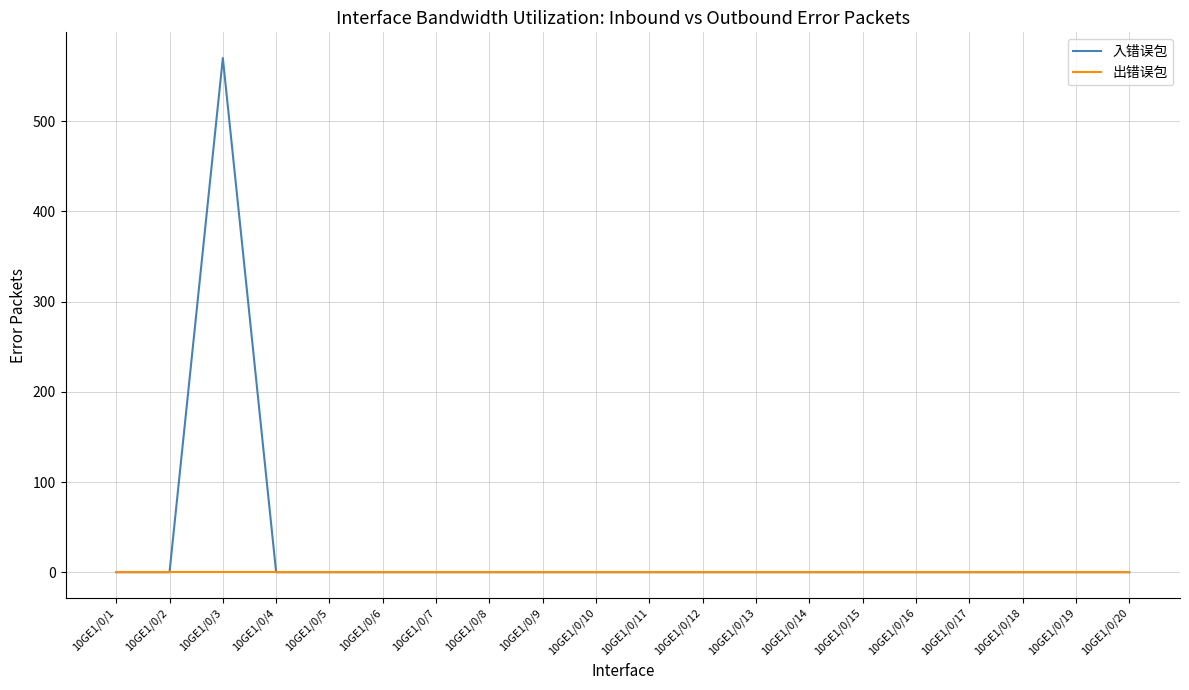

At which category does the chart reach its peak across all series?

10GE1/0/3